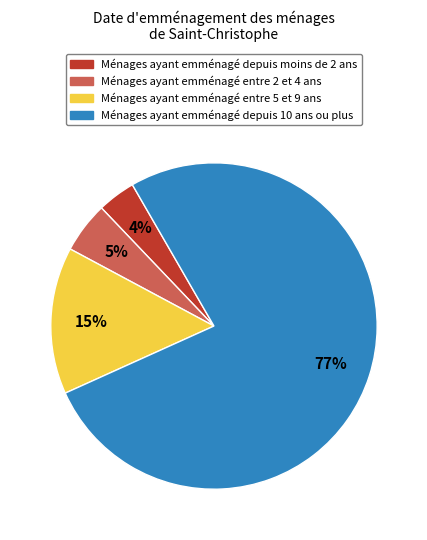

Which has a higher value, Ménages ayant emménagé entre 2 et 4 ans or Ménages ayant emménagé depuis 10 ans ou plus?

Ménages ayant emménagé depuis 10 ans ou plus